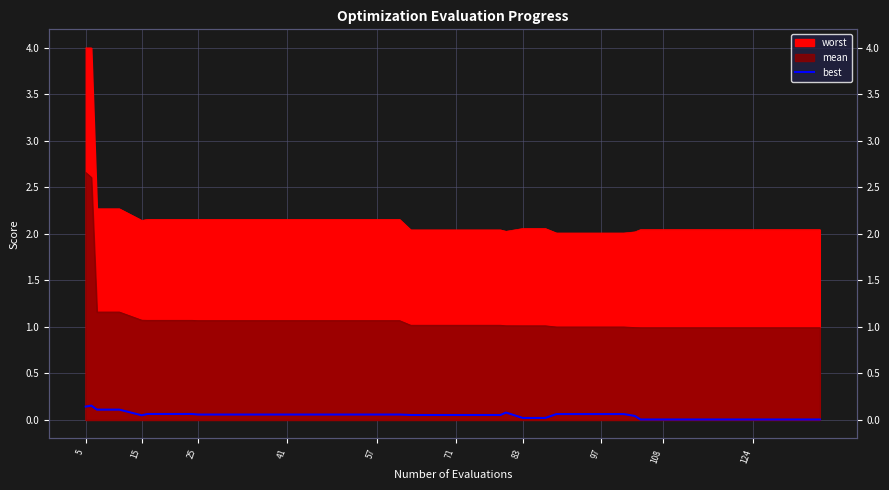

What value does the data have at 97?

0.1